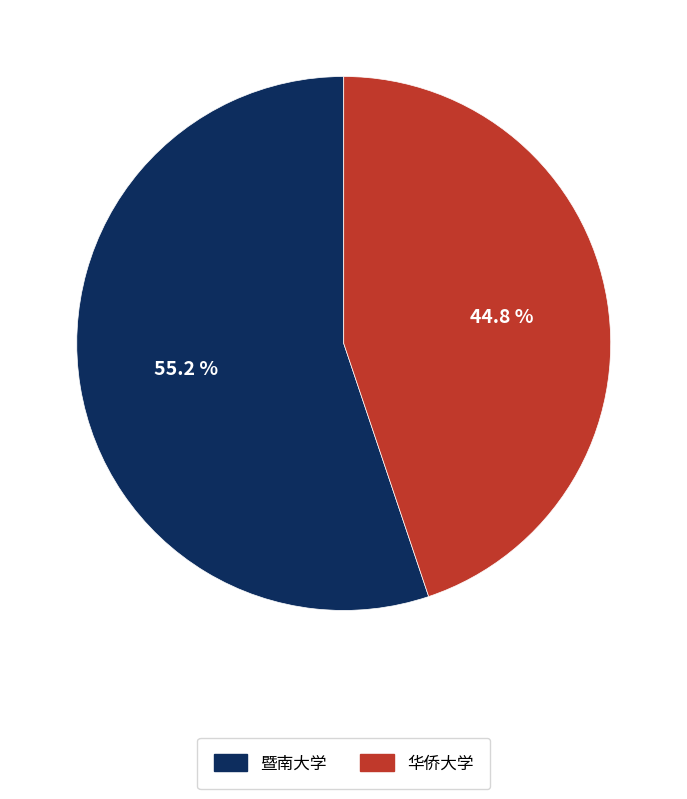

To the nearest percent, what is the combined percentage of 华侨大学 and 暨南大学?

100%